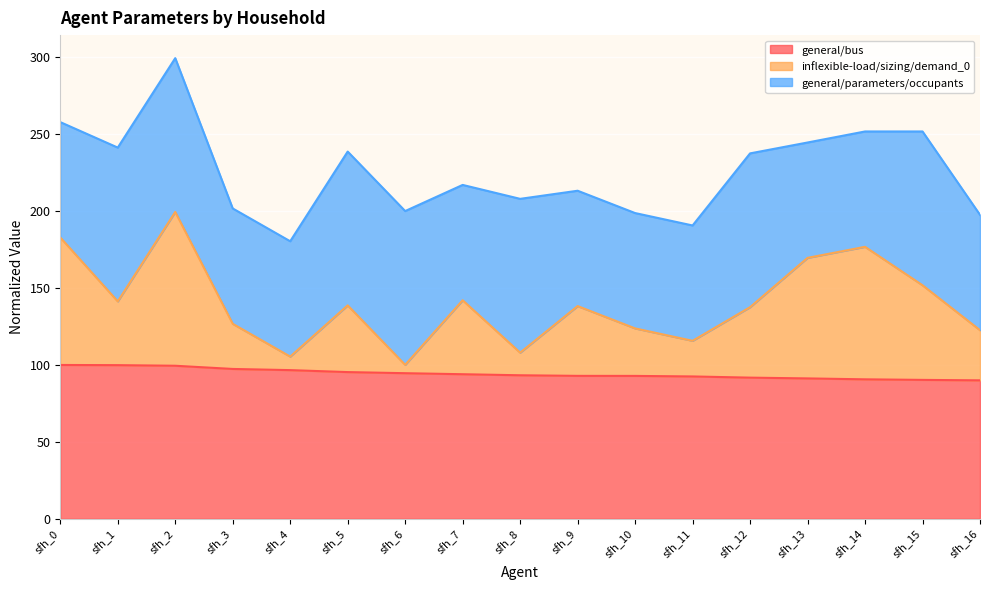

At which label does general/bus first exceed 93?

sfh_0